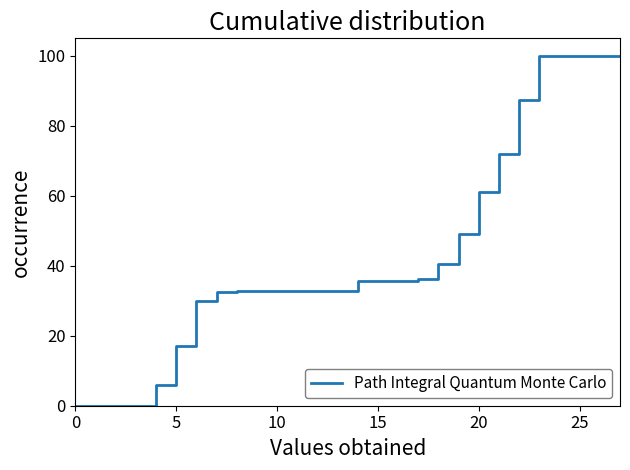

What is the difference between the maximum and minimum values?

100.0